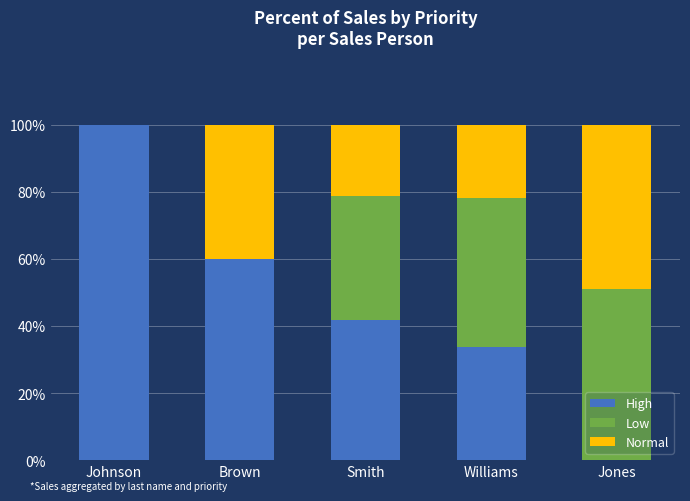

Reading left to right, list the values for the High series.

Johnson=100.0	Brown=59.9	Smith=41.7	Williams=33.7	Jones=0.0